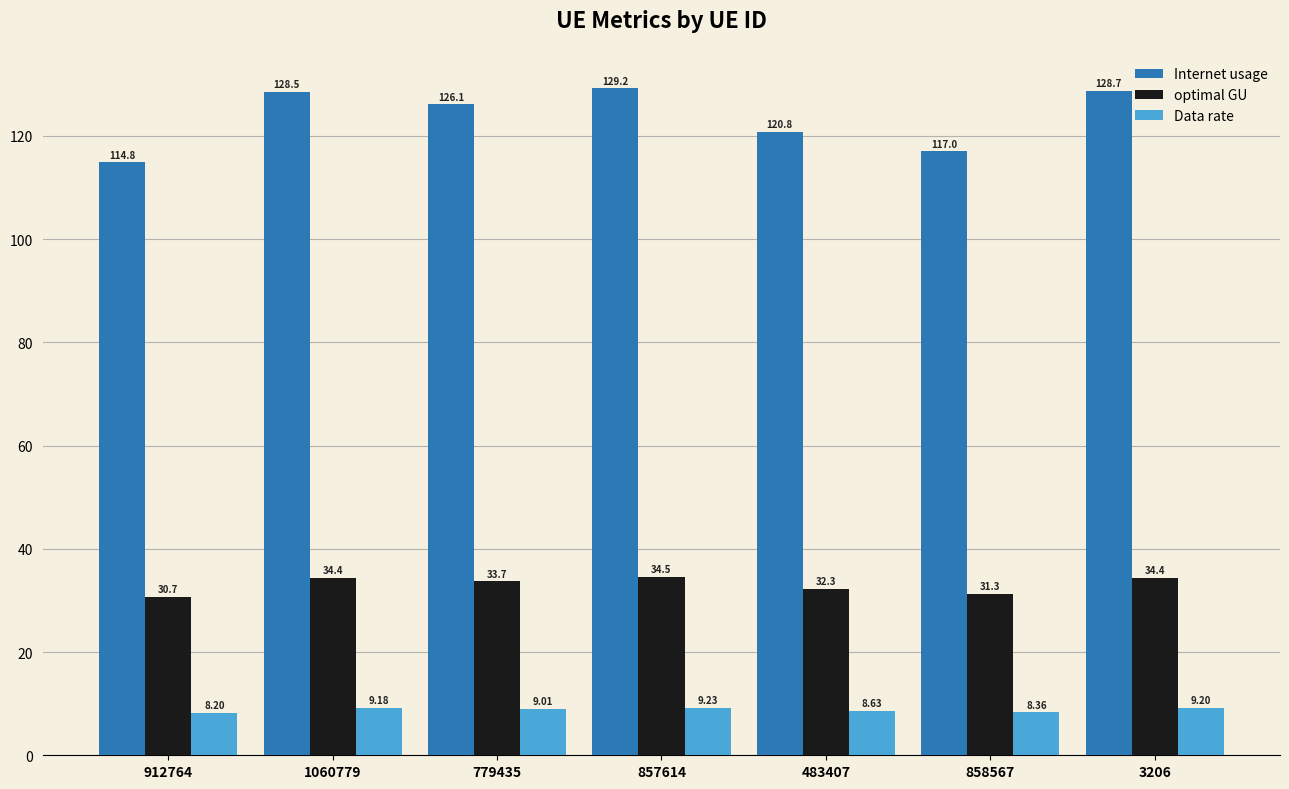

What is the value of the optimal GU bar at the 3rd from the left?

33.7